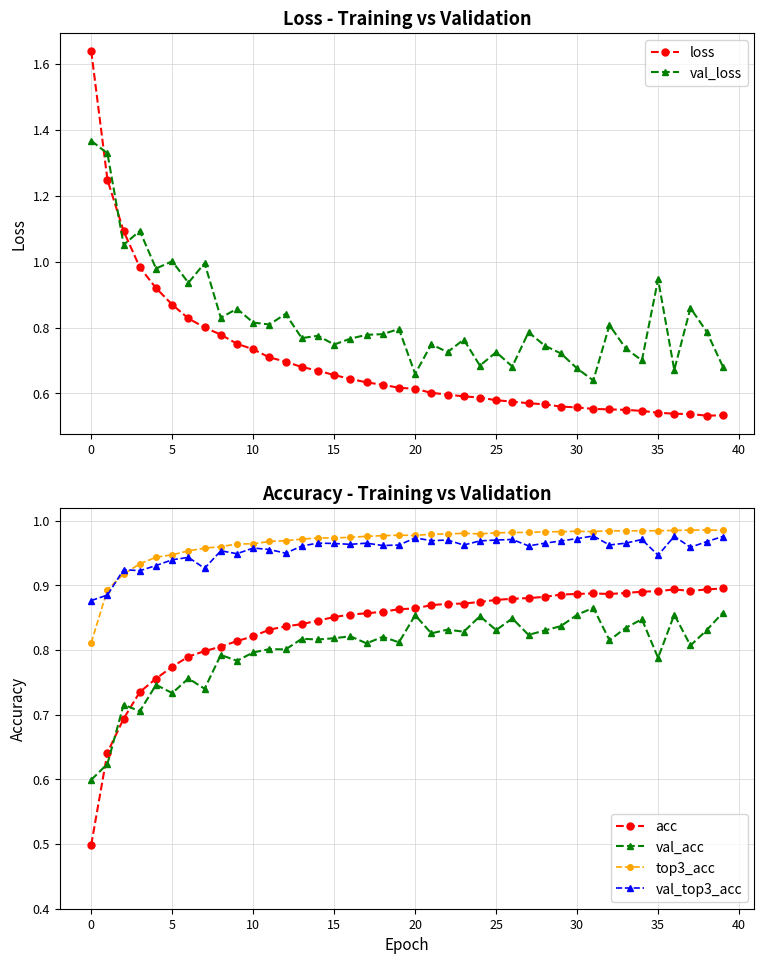

What is the difference between the highest and lowest values at 26?

0.4